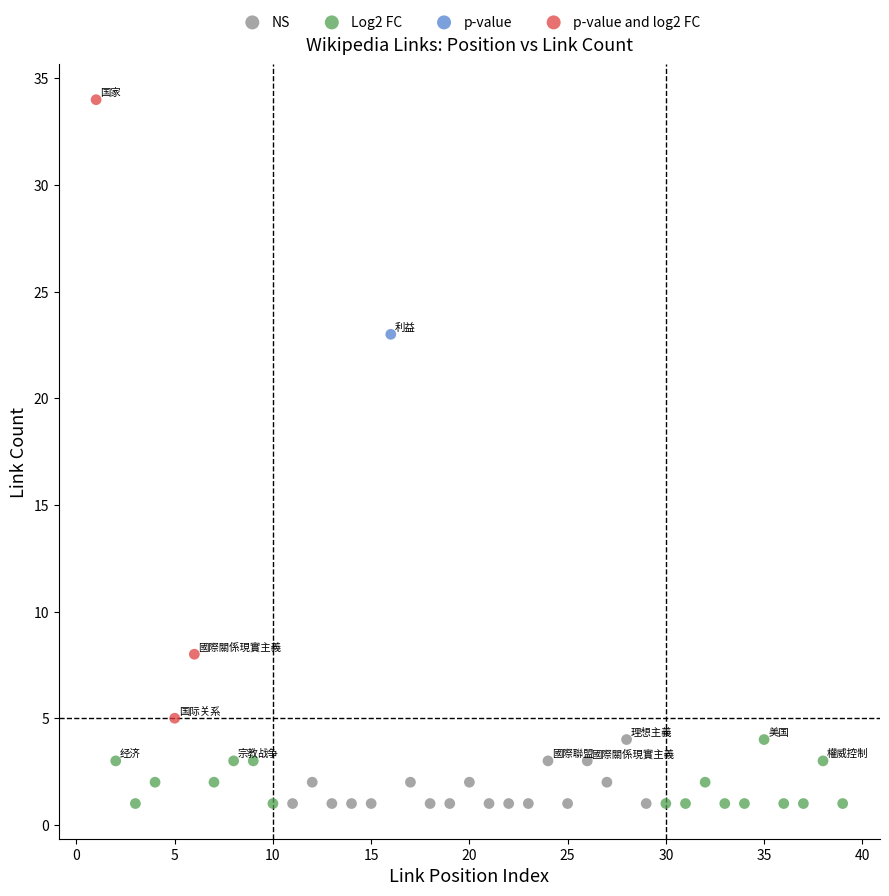

Which series reaches the maximum Y coordinate?

p-value and log2 FC